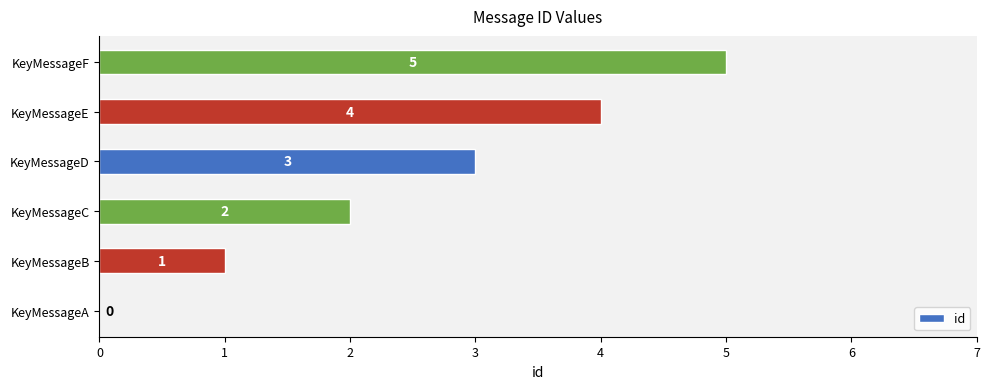

Is it true that the value at KeyMessageC is 2?

True